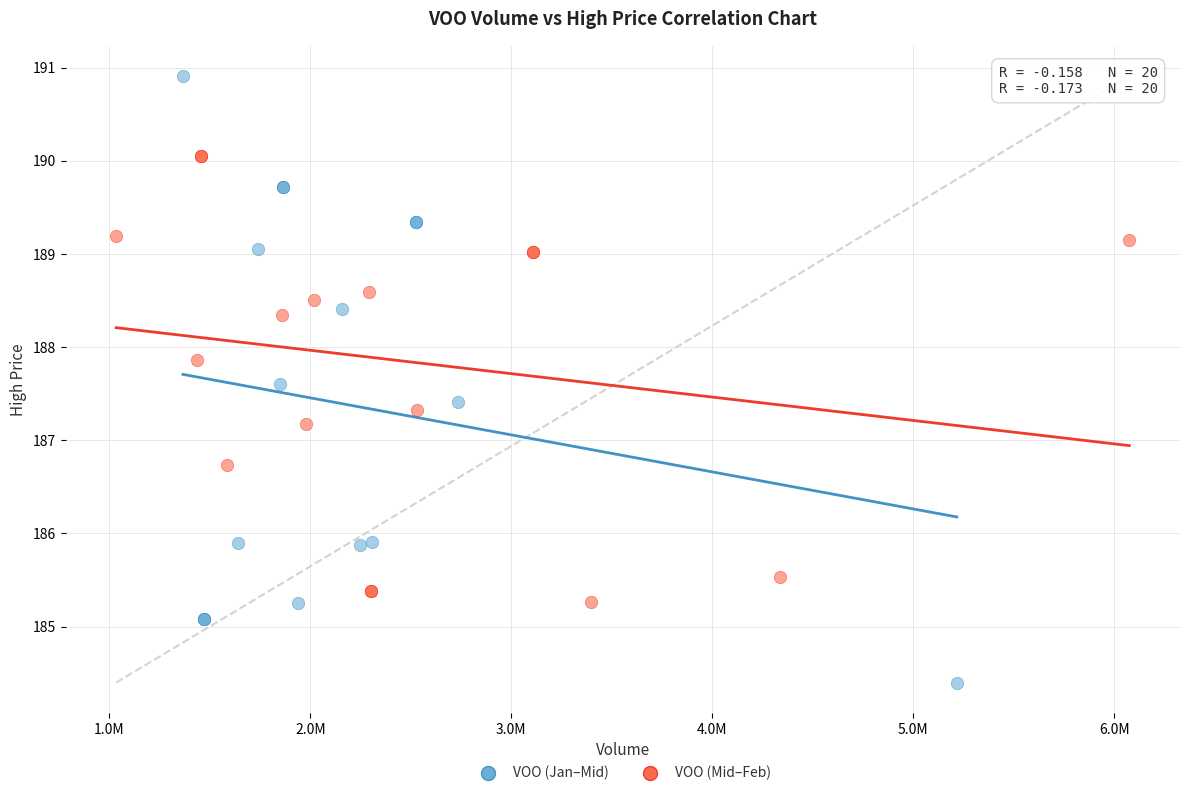

Which series reaches the maximum Y coordinate?

VOO (Jan–Mid)